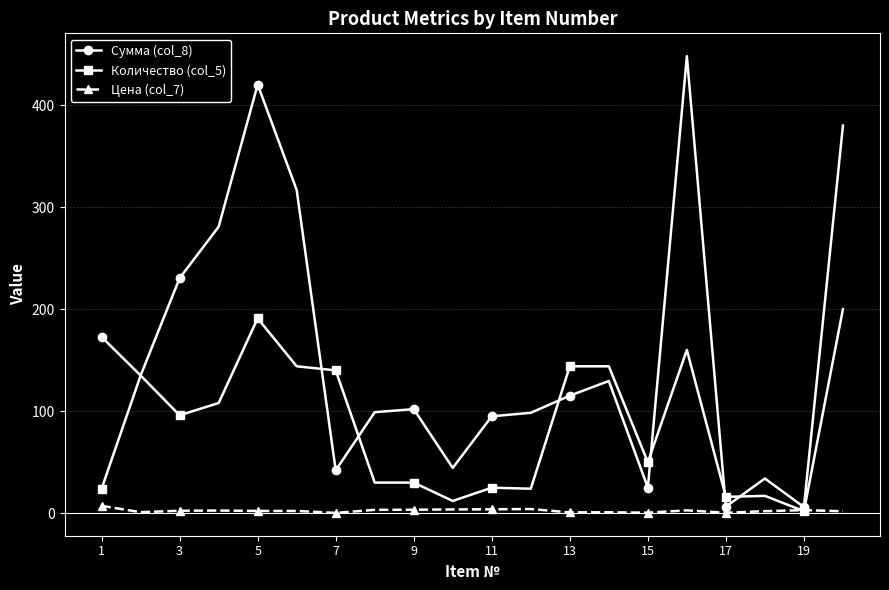

At how many categories does at least one series exceed 334?

3